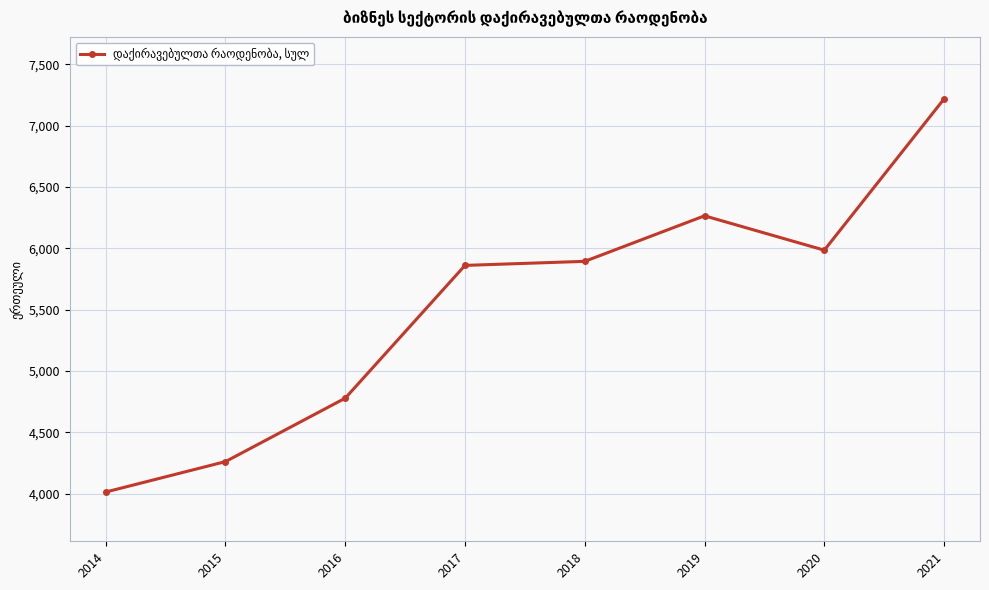

What is the average value?

5535